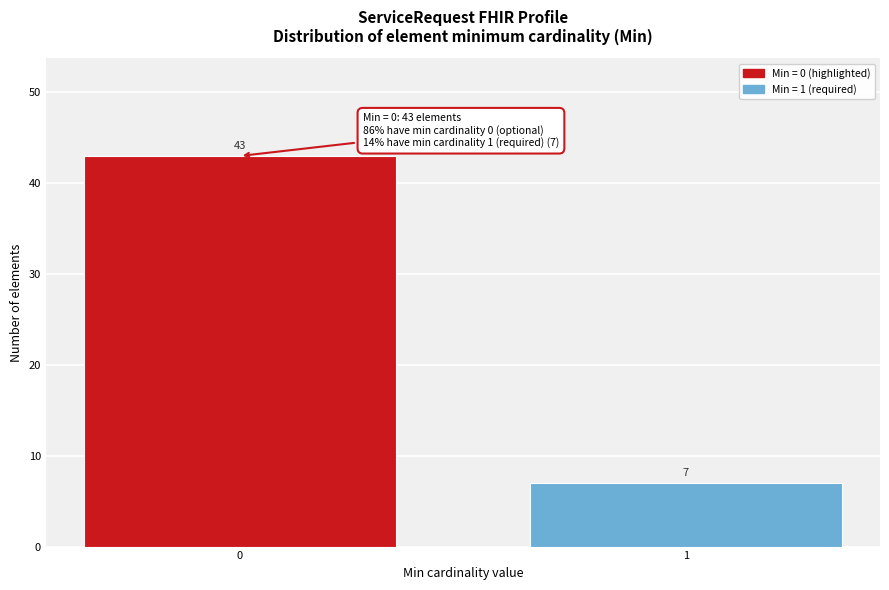

Reading left to right, list all the values displayed in this chart.

43	7